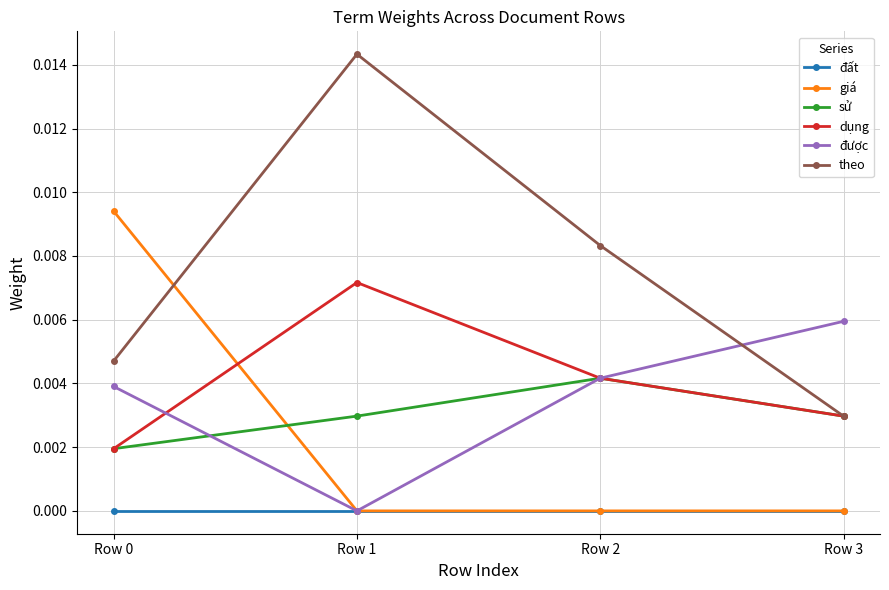

How many series are shown in this chart?

6